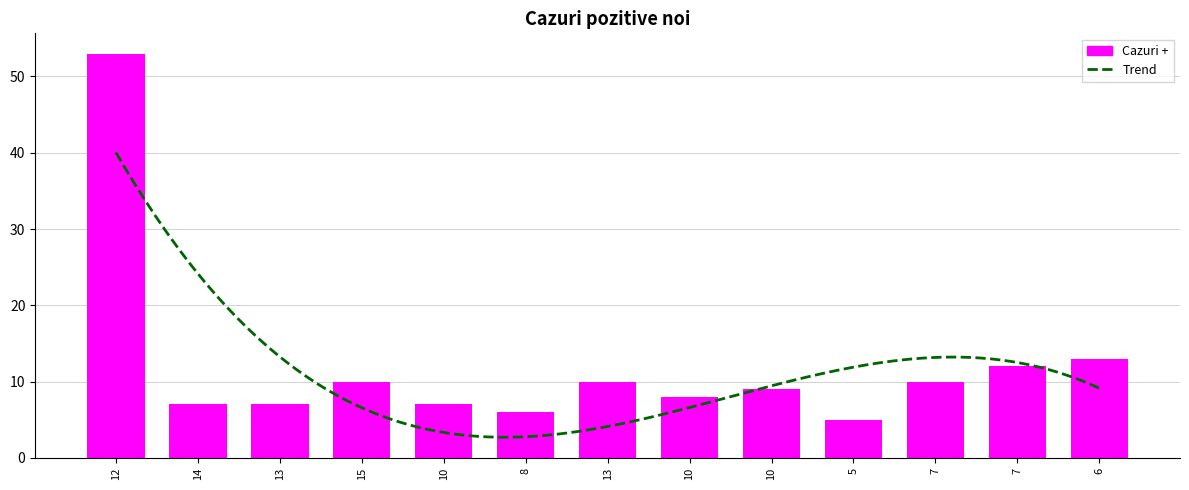

At which label is the value closest to 29?

6